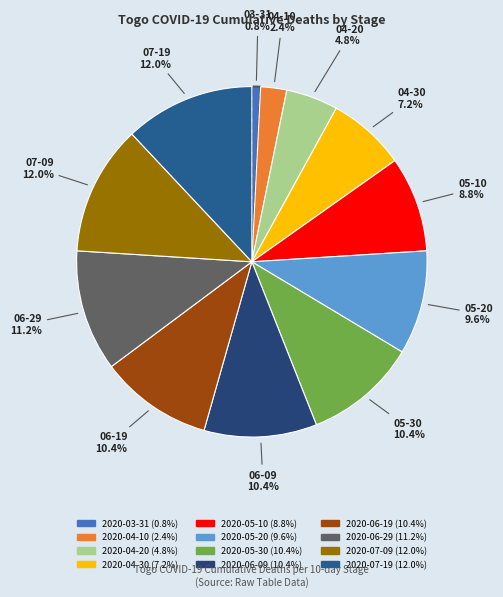

Rank the categories by value from lowest to highest.

2020-03-31, 2020-04-10, 2020-04-20, 2020-04-30, 2020-05-10, 2020-05-20, 2020-05-30, 2020-06-09, 2020-06-19, 2020-06-29, 2020-07-09, 2020-07-19